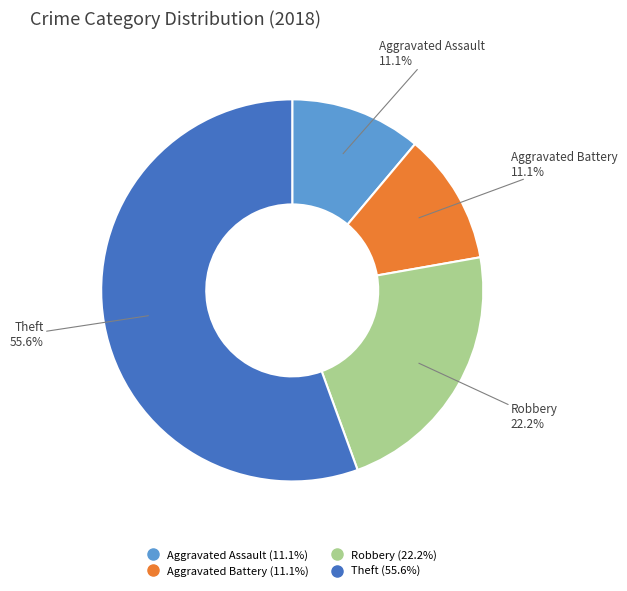

Which category has the biggest portion of the pie?

Theft